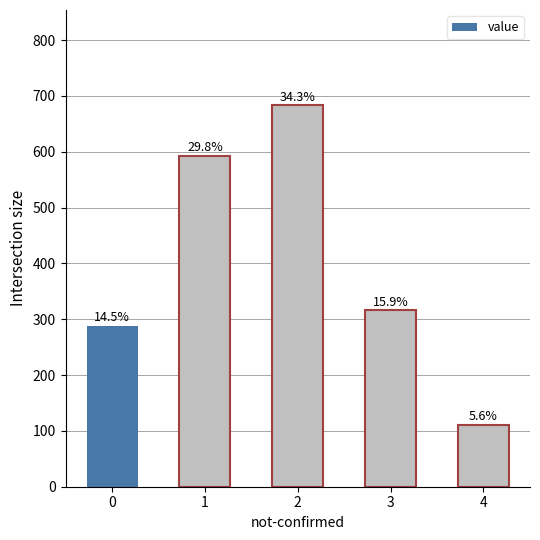

What is the difference between the maximum and minimum values?

572